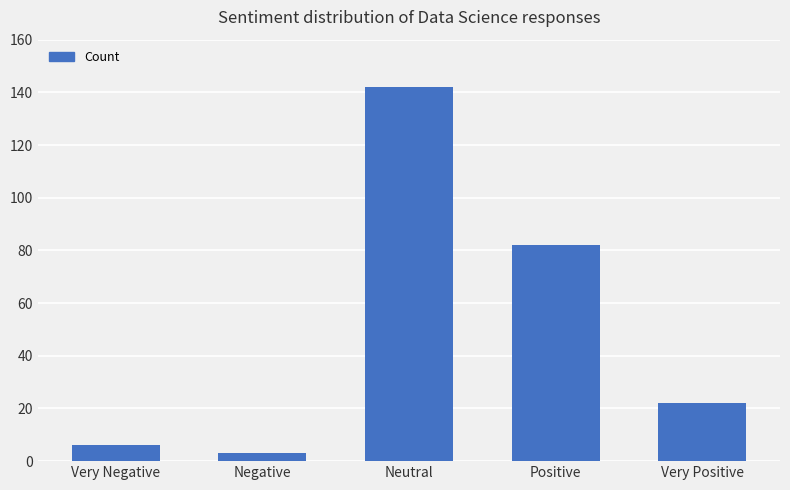

The chart shows a value of 3 at Negative. True or false?

True